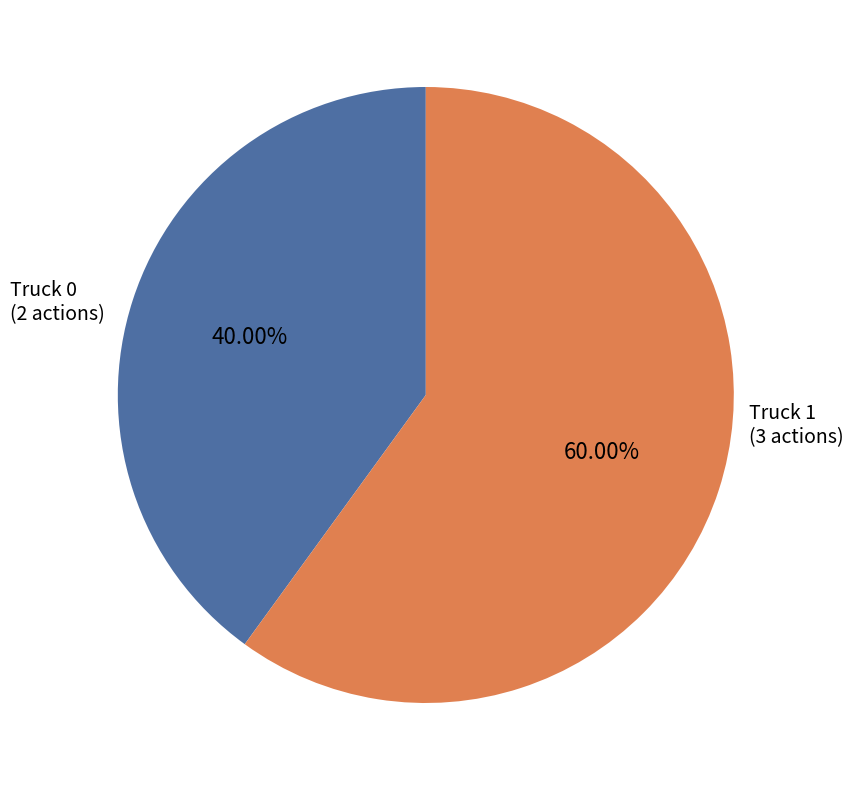

How many segments does this pie chart have?

2